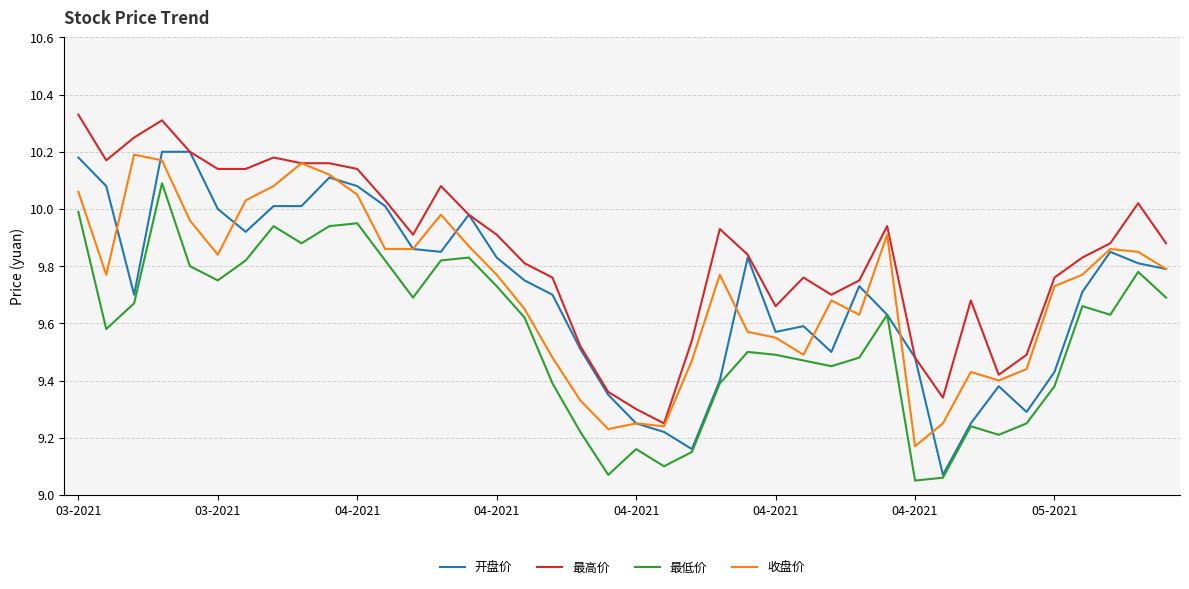

Which series has the largest total across all categories?

最高价